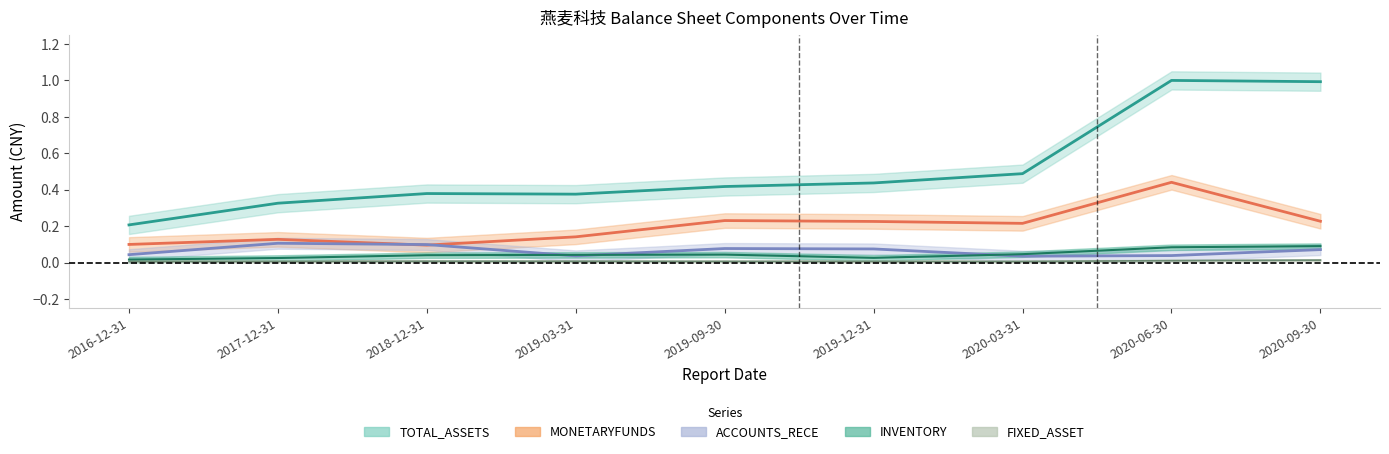

How many distinct data groups are displayed?

5